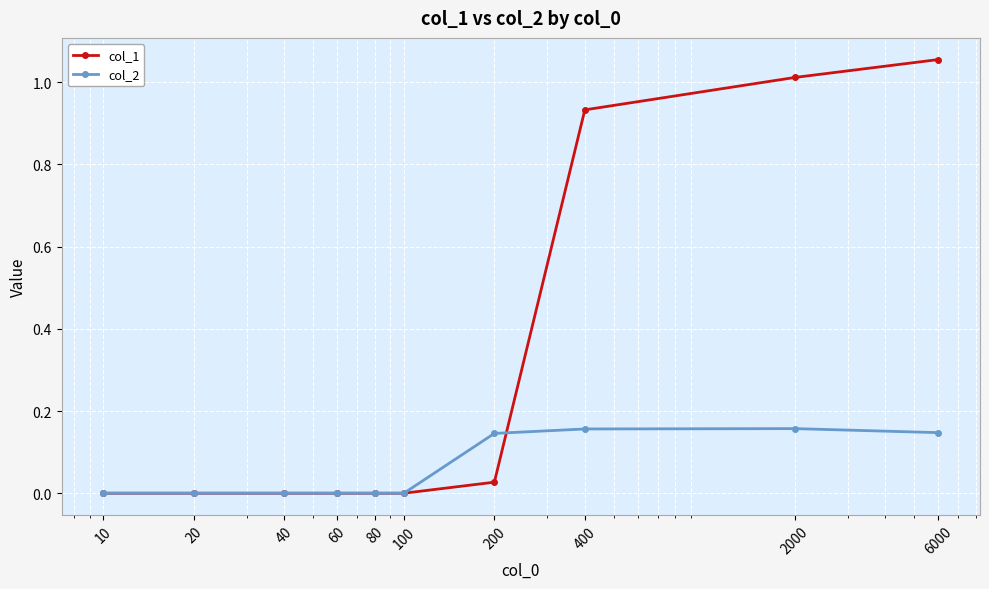

Which series has the largest total across all categories?

col_1